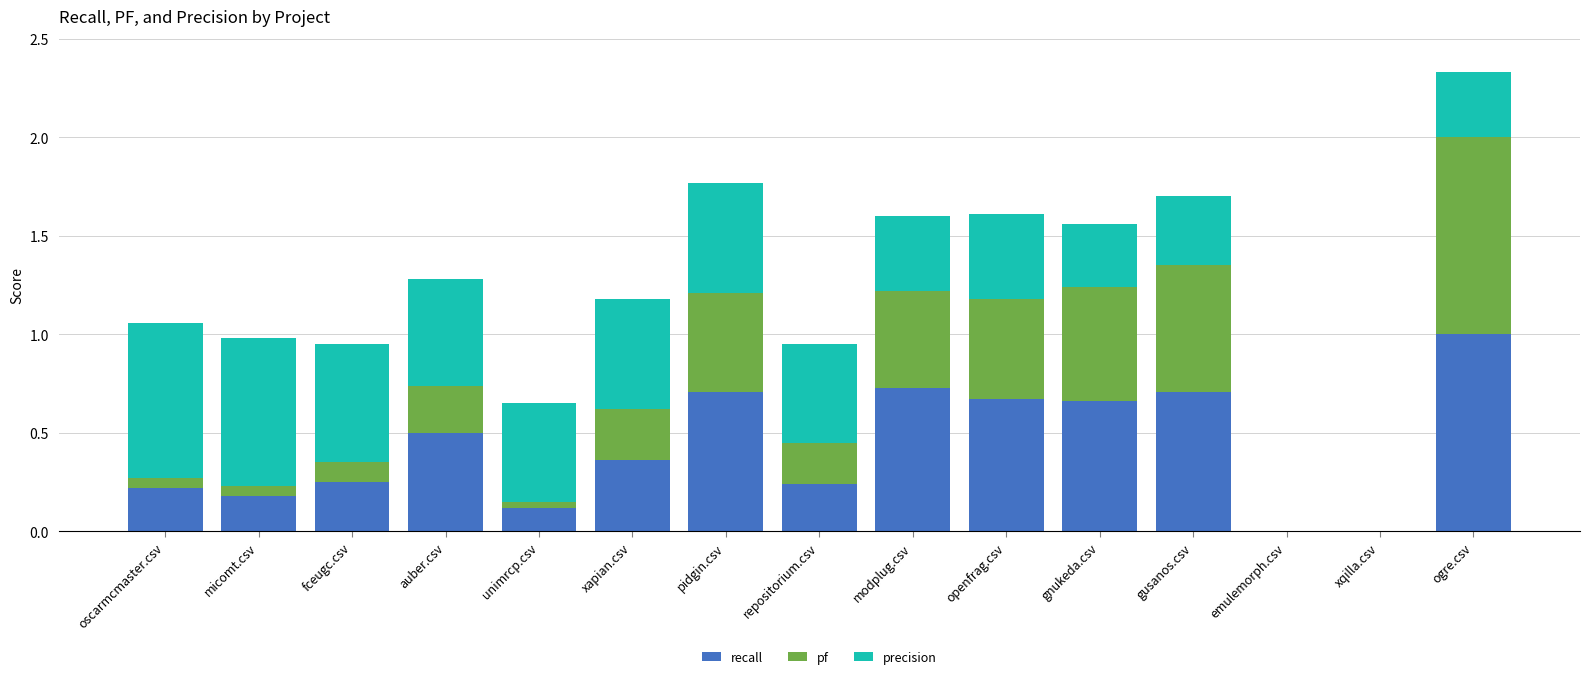

The recall series shows 0.2 at oscarmcmaster.csv. True or false?

True